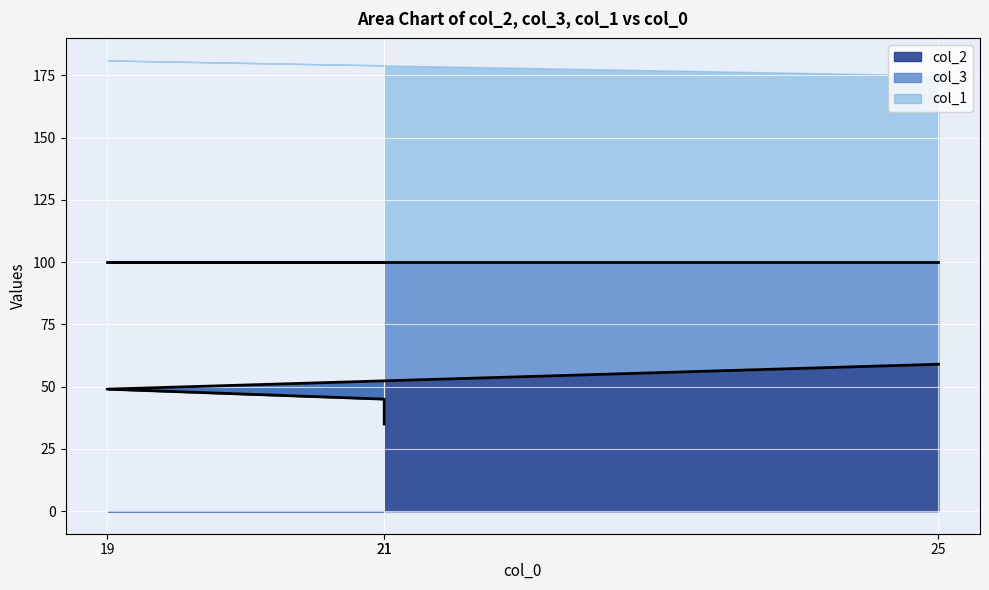

True or false: col_3 has more than 0 interior local peaks.

False